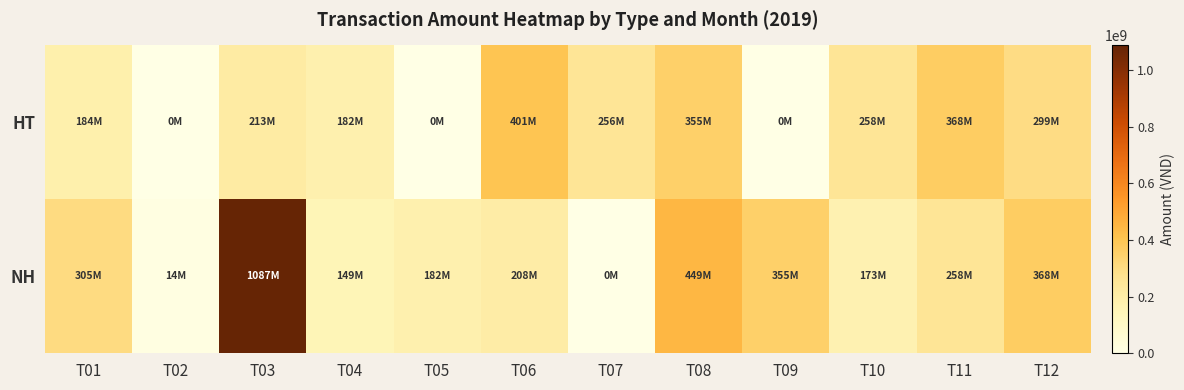

Rank the series by their maximum value, from lowest to highest.

HT, NH